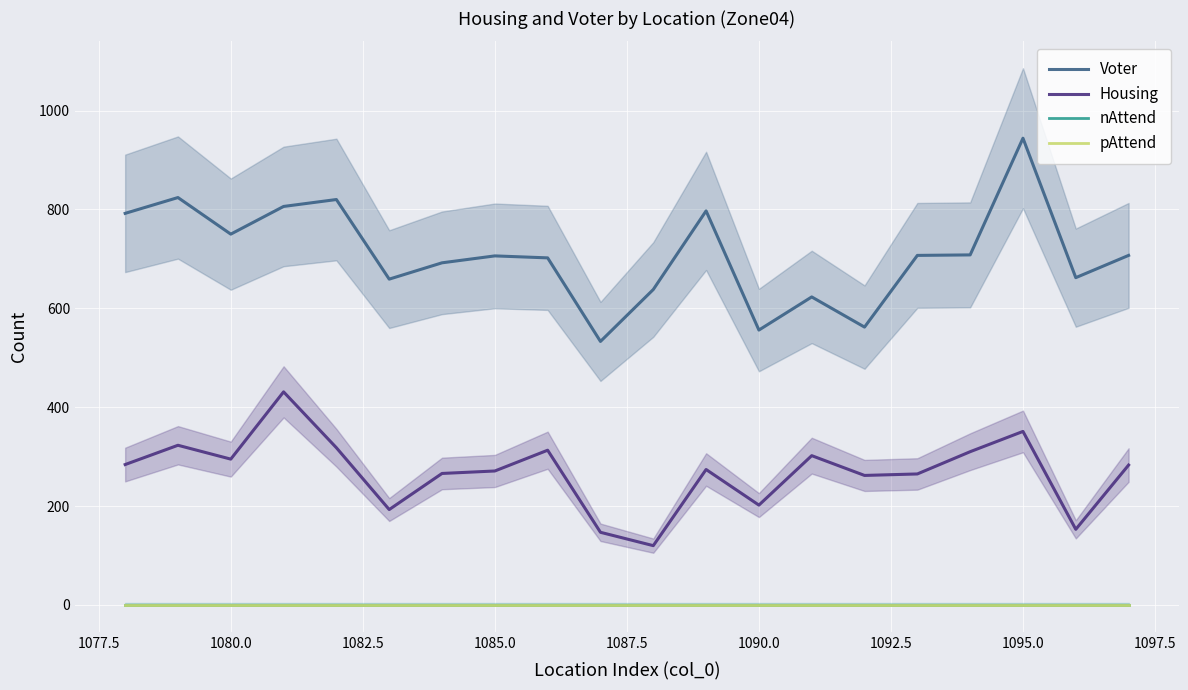

Does the chart display data point markers on the line(s)?

No